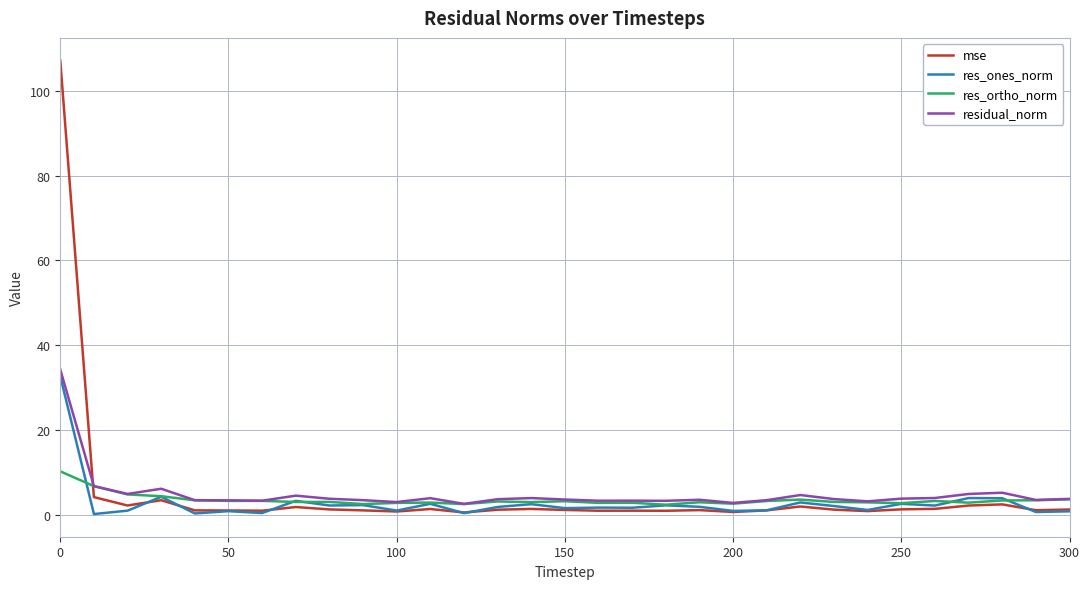

True or false: residual_norm has more than 1 interior local peaks.

True